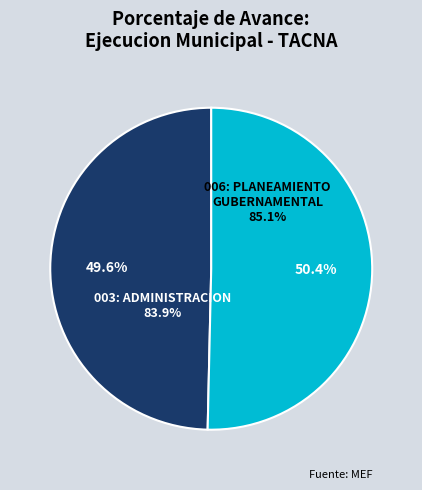

Is the sum of 006: PLANEAMIENTO GUBERNAMENTAL and 003: ADMINISTRACION greater than half?

Yes